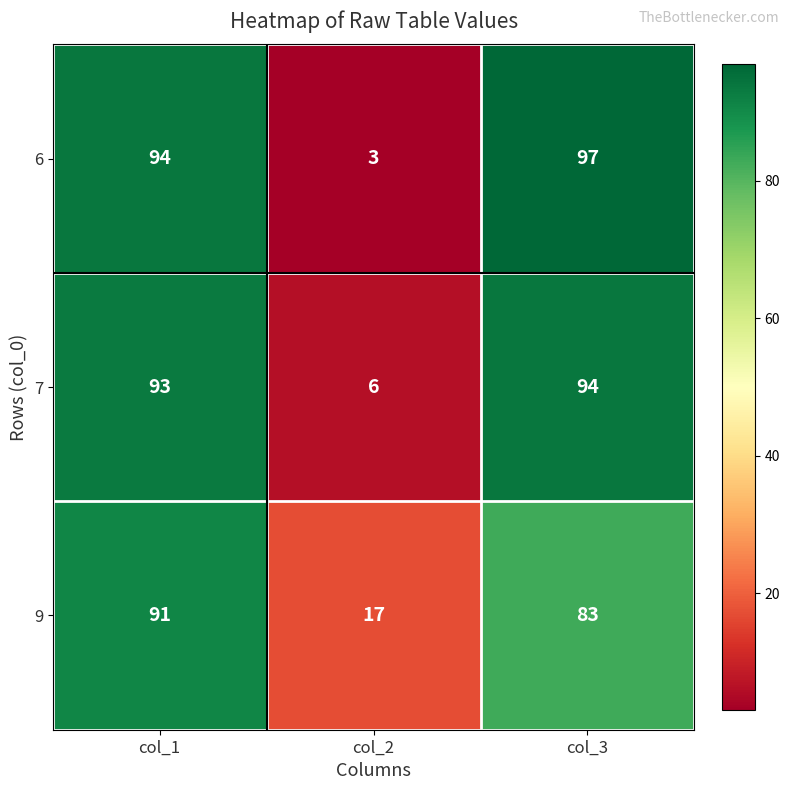

The value of 7 at col_2 is 6. True or false?

True